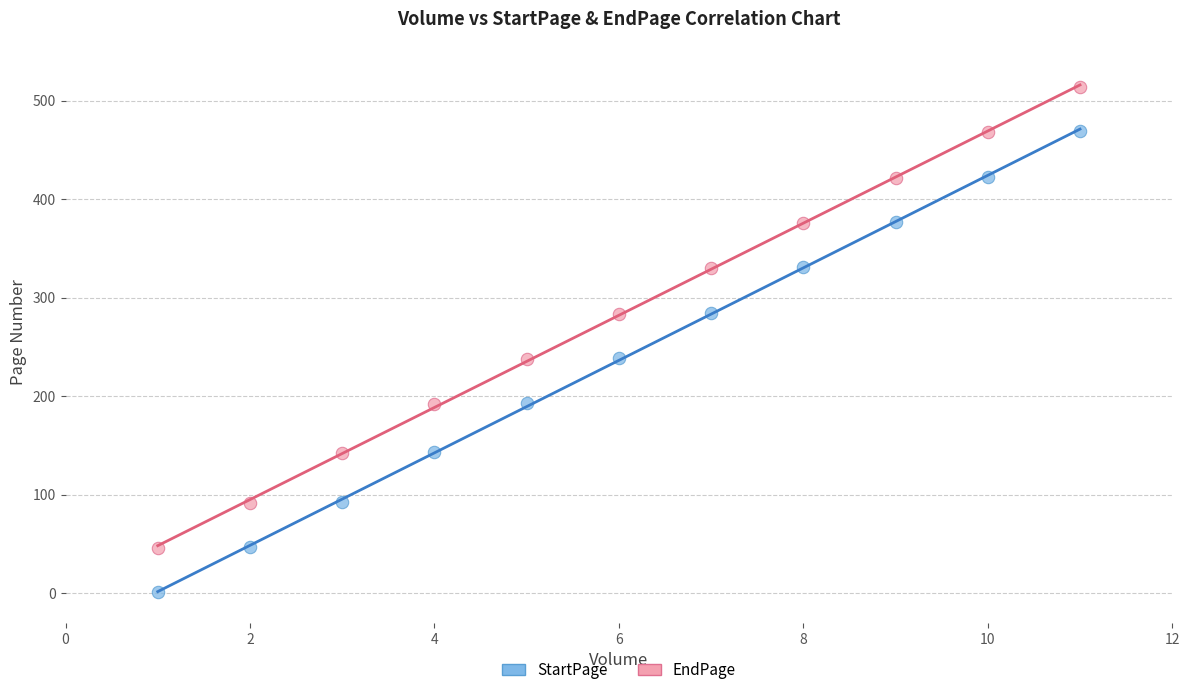

Across all data points, what is the range of Y values (max minus min)?

513